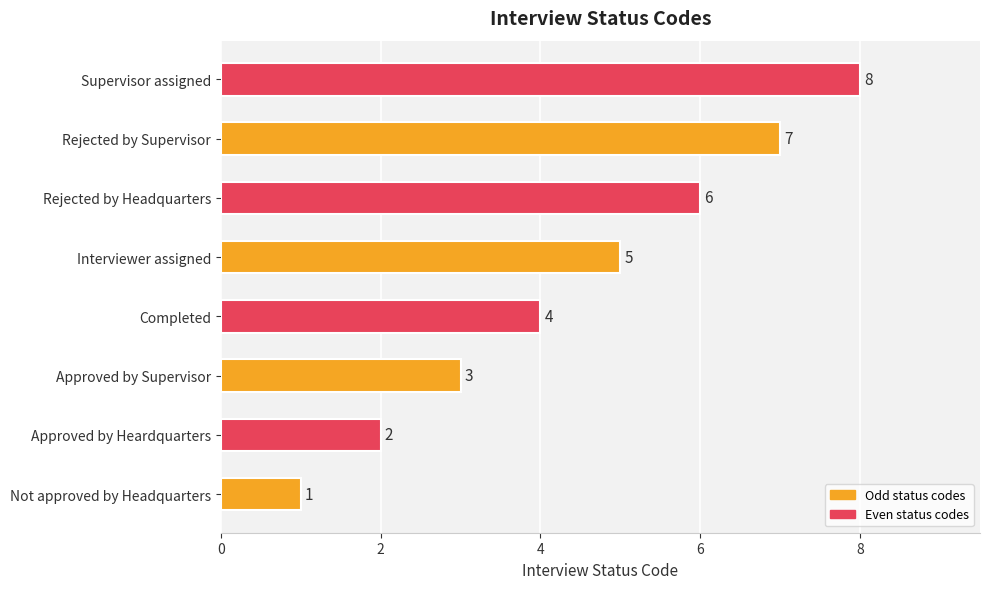

List the labels in order of value, smallest first.

Not approved by Headquarters, Approved by Heardquarters, Approved by Supervisor, Completed, Interviewer assigned, Rejected by Headquarters, Rejected by Supervisor, Supervisor assigned